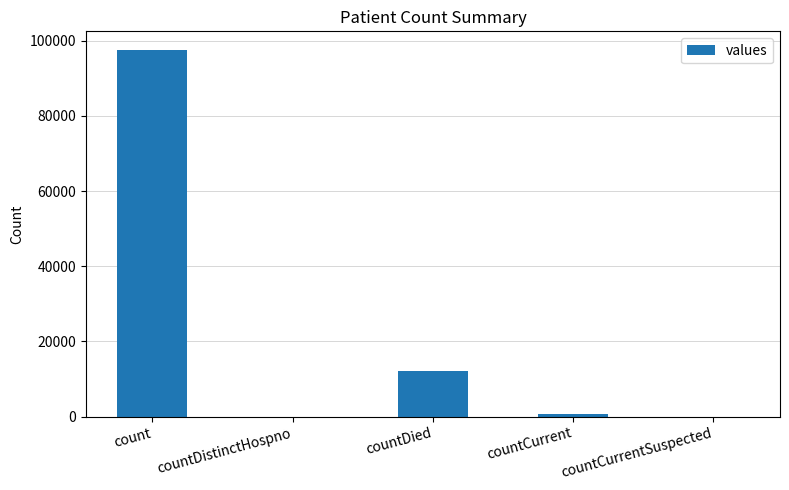

Approximately how many times larger is the value at count compared to countDied?

8.1